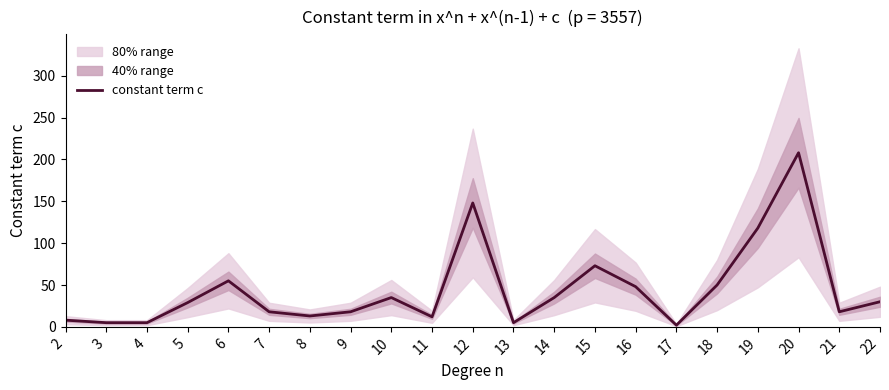

What is the minimum value shown in the chart?

2